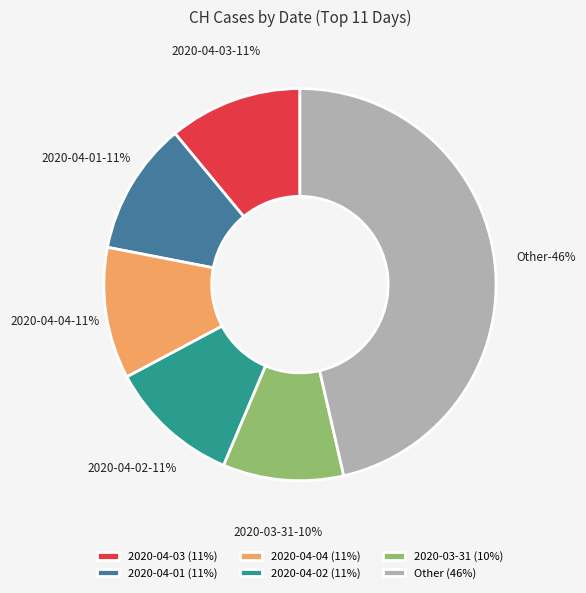

Is there any slice that represents more than half of the pie?

No